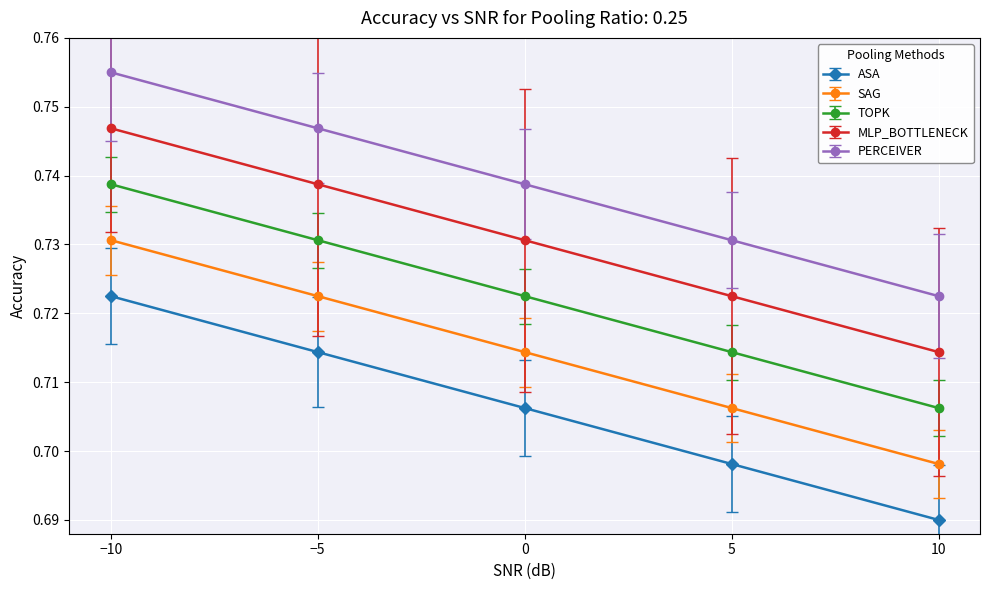

How many distinct data groups are displayed?

5